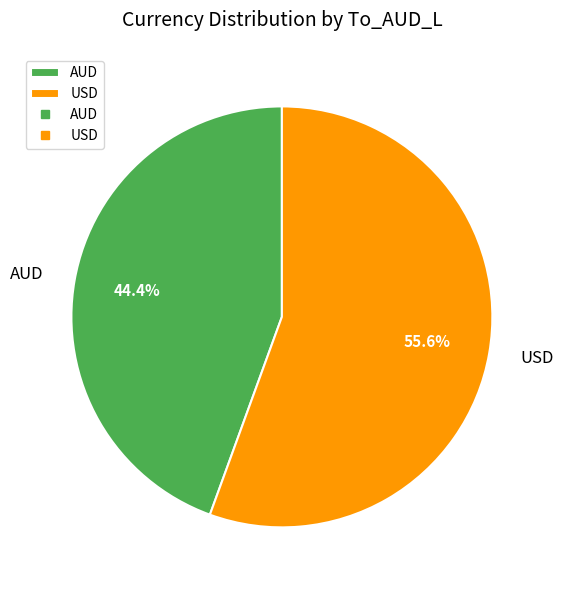

Which has a higher value, USD or AUD?

USD